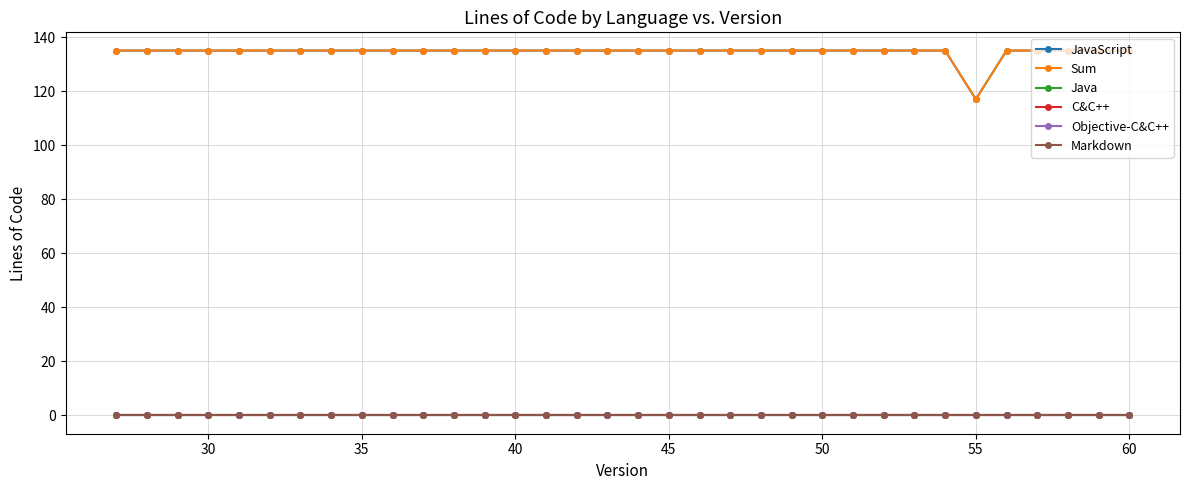

Does the chart have visible grid lines?

Yes